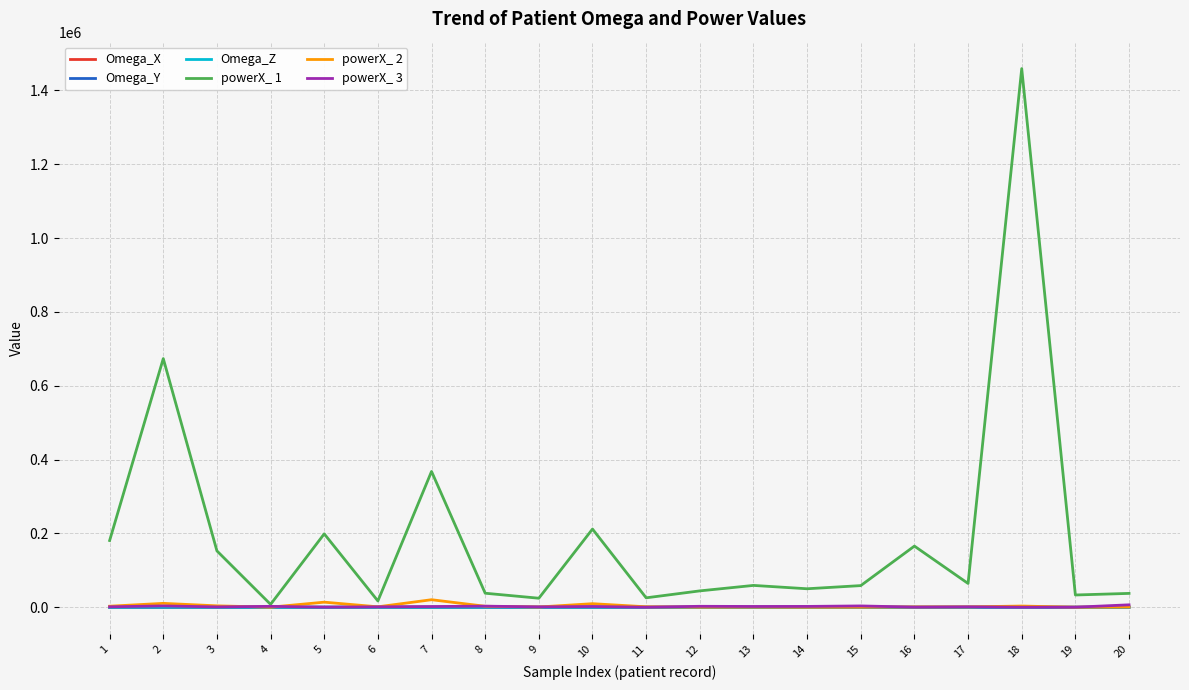

What is the maximum value shown in the chart?

1459078.8